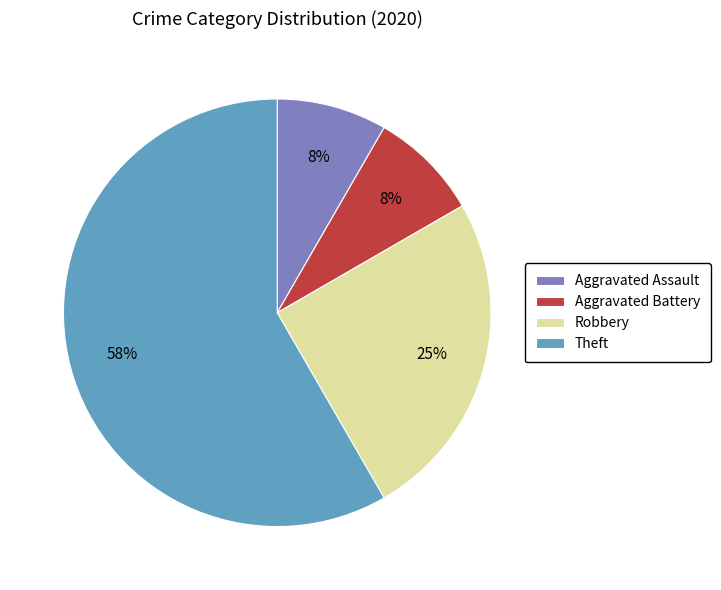

How many segments does this pie chart have?

4